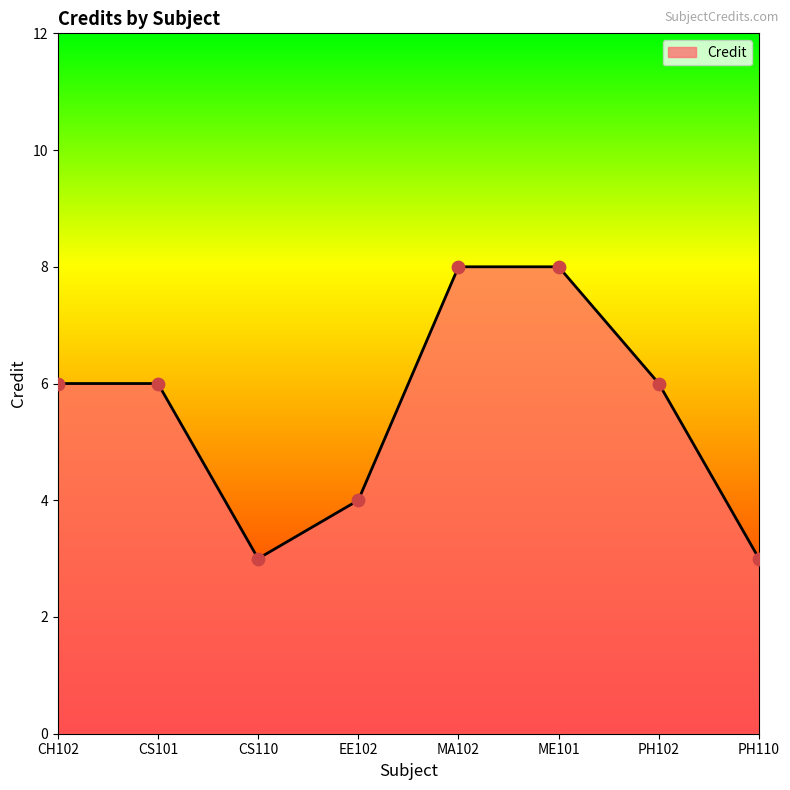

Approximately how many times larger is the value at CS110 compared to ME101?

0.4